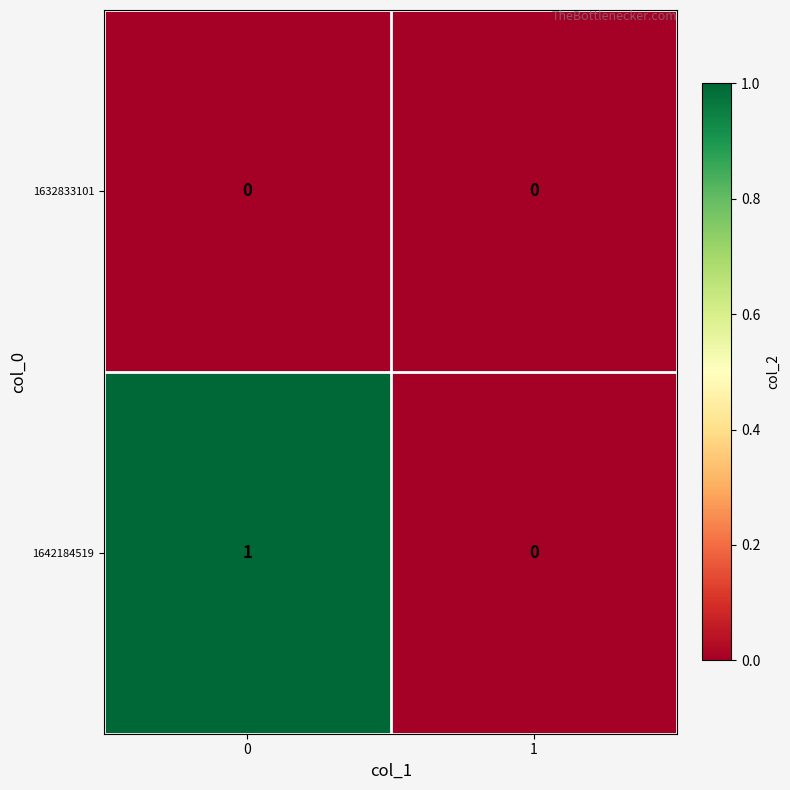

Reading left to right, what are all the values shown in this chart?

1632833101: 0	0
1642184519: 1	0